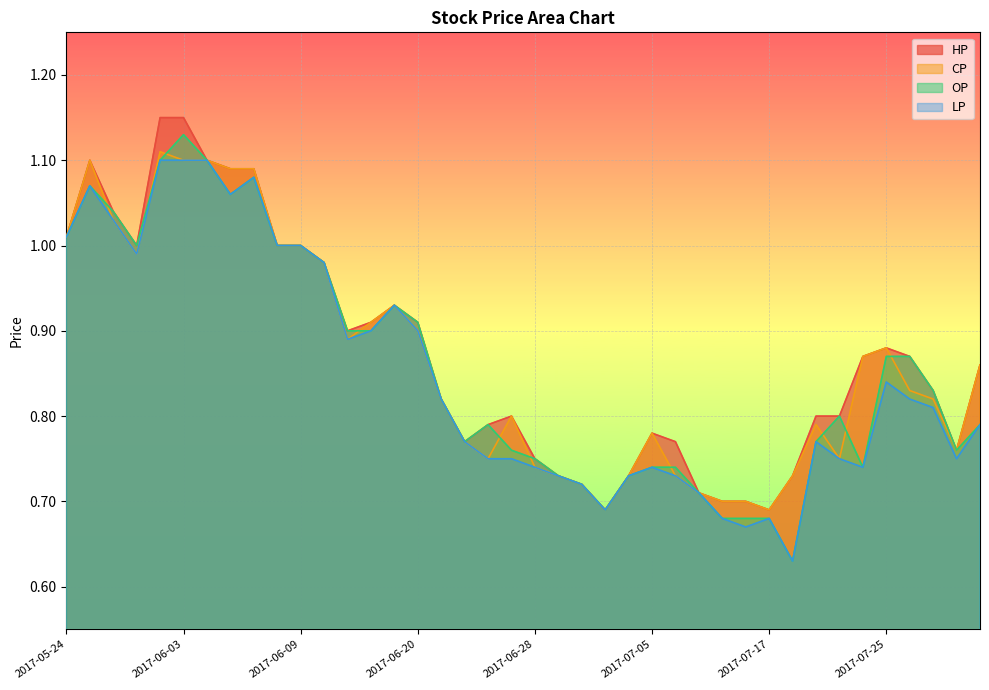

What is the average value of the HP series?

0.9